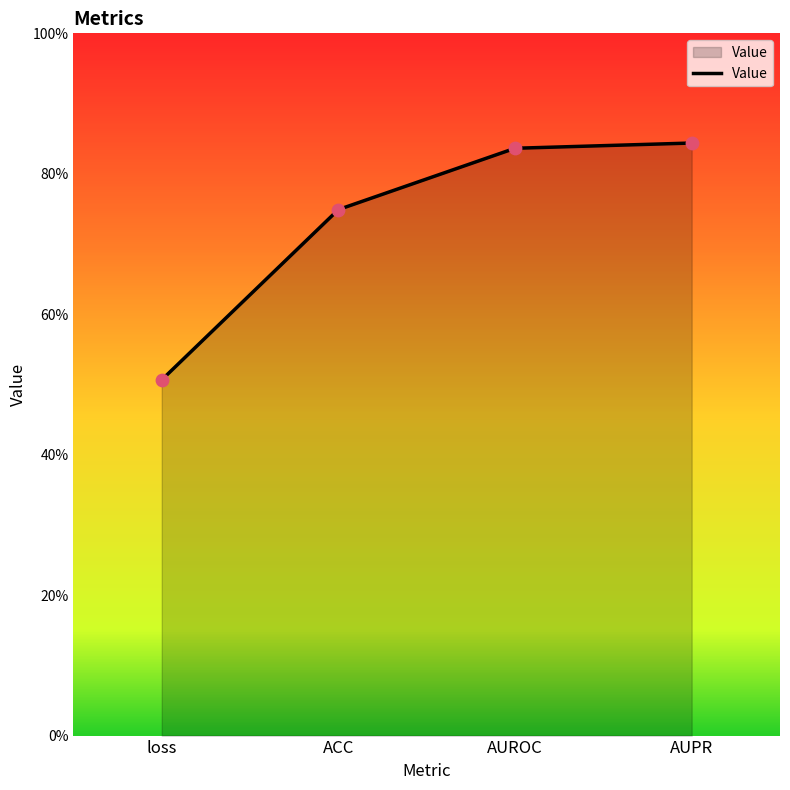

What is the change in value from ACC to AUPR?

+0.1